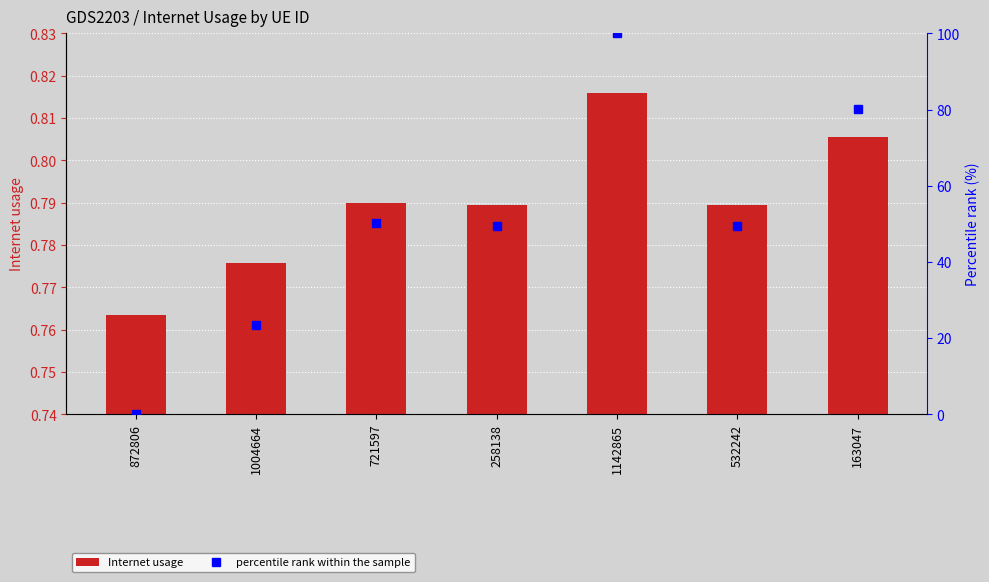

Reading left to right, what are all the values shown in this chart?

Internet usage: 0.8	0.8	0.8	0.8	0.8	0.8	0.8
percentile rank within the sample: 0.0	23.4	50.3	49.4	100.0	49.5	80.1